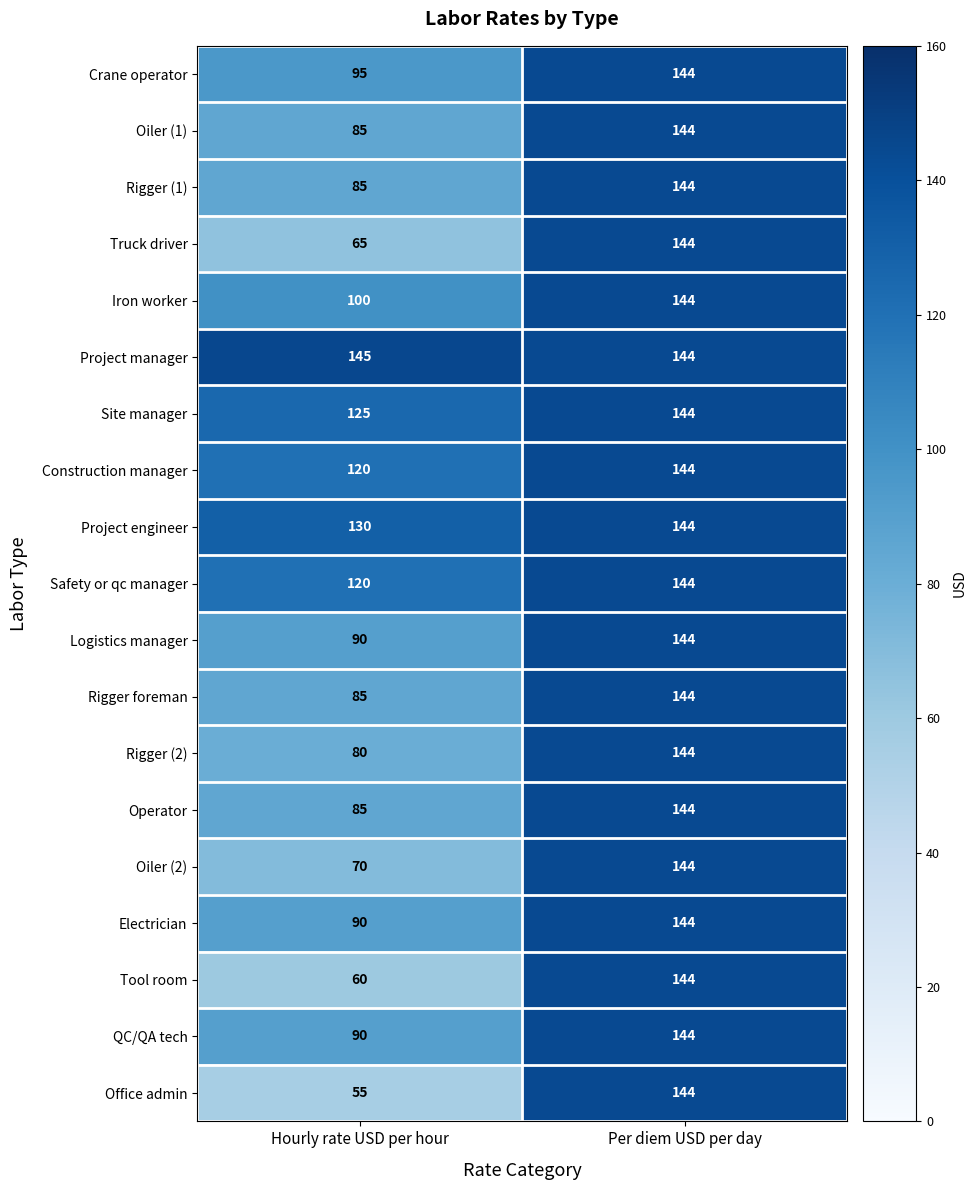

Read the Electrician value at Per diem USD per day.

144